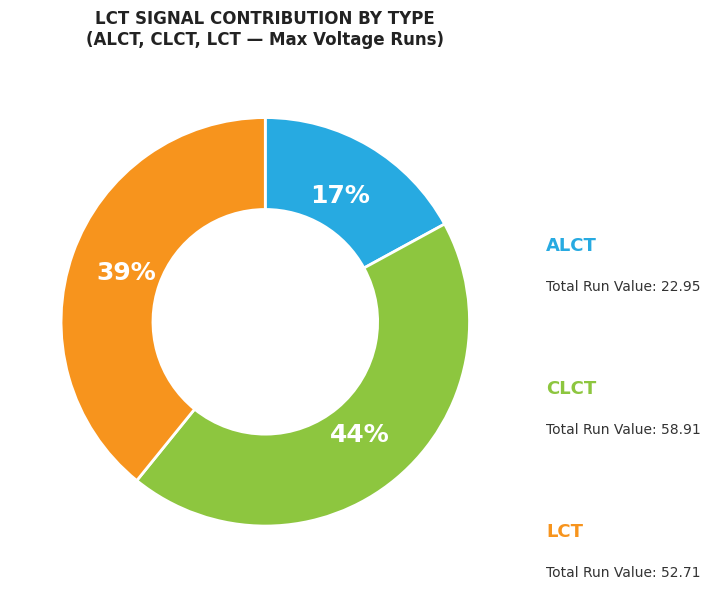

To the nearest percent, what percentage of the pie is CLCT?

44%